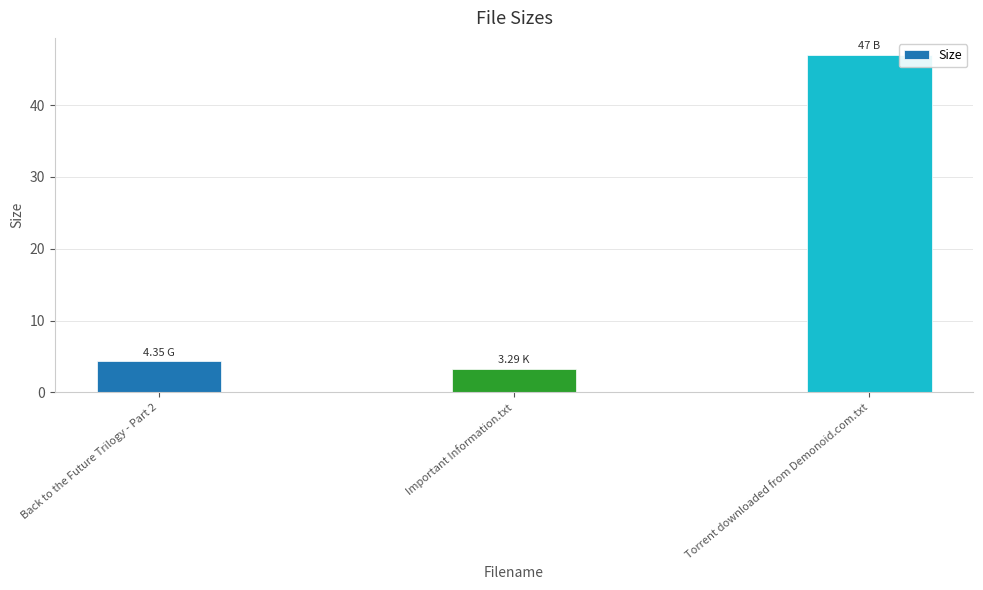

Are the bars grouped side by side (vs. stacked)?

No